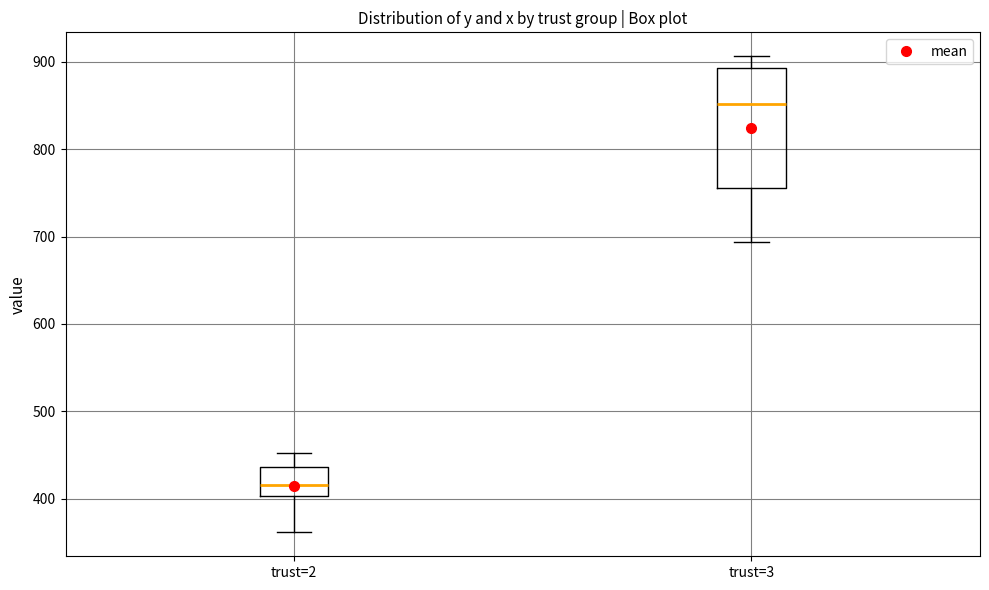

Where does the upper whisker of the box for trust=2 end on the y-axis? The values are not printed on the chart, so give them approximately, as read against the axis.

450